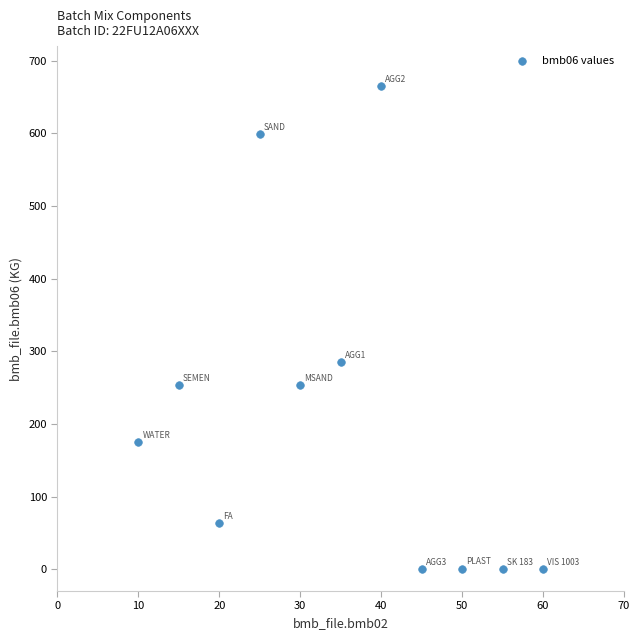

What is the average Y value?

208.7